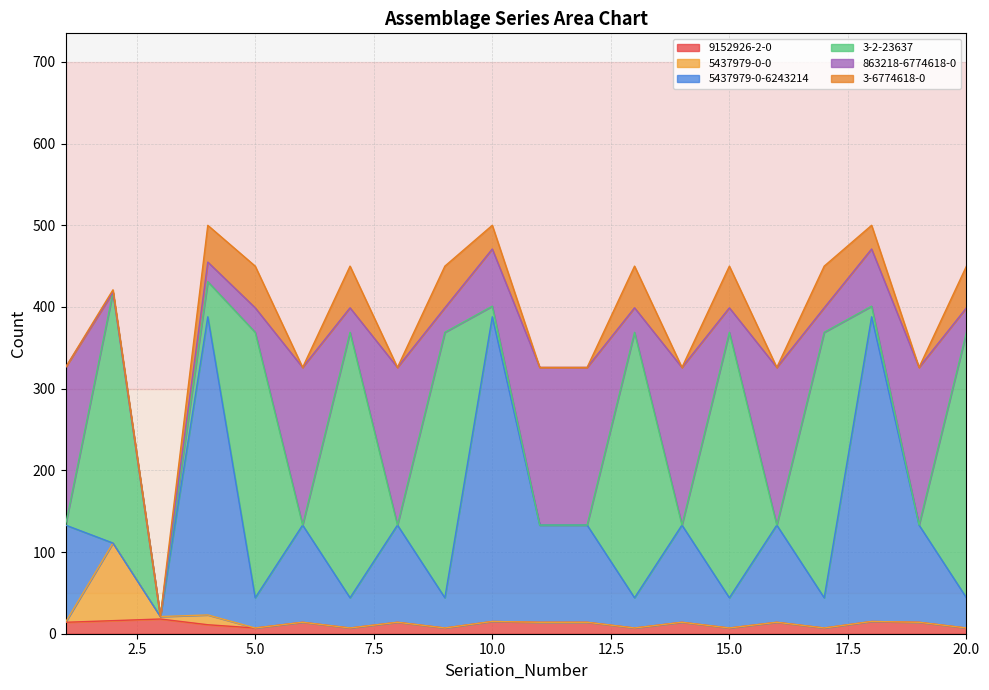

What are all the series names shown in the legend?

9152926-2-0, 5437979-0-0, 5437979-0-6243214, 3-2-23637, 863218-6774618-0, 3-6774618-0